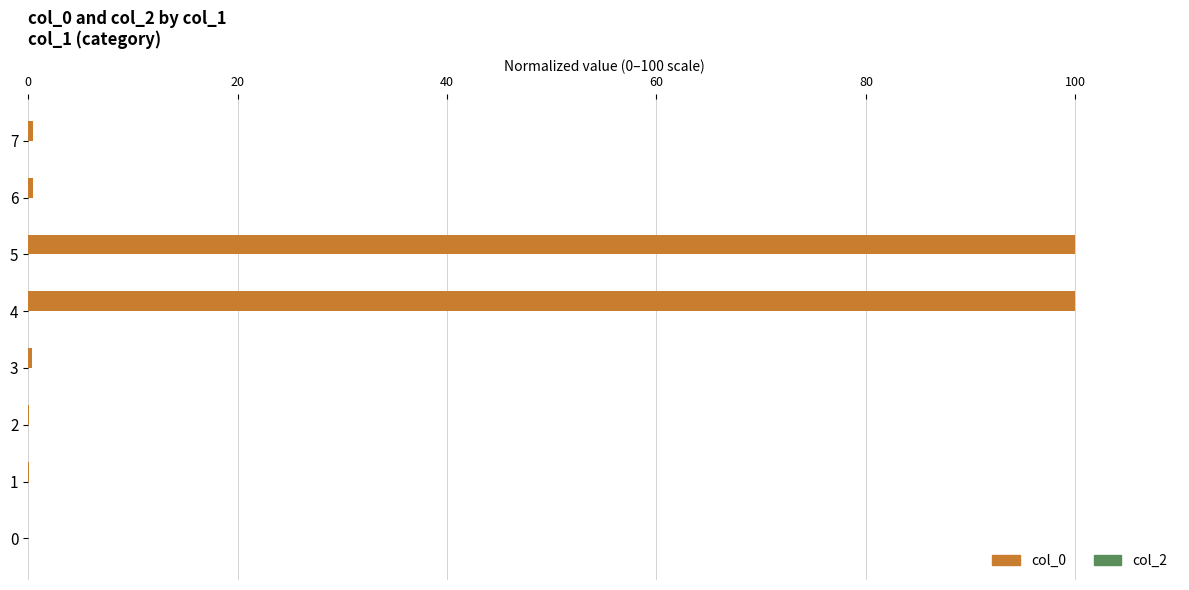

The value at 0 is 54.2. True or false?

False